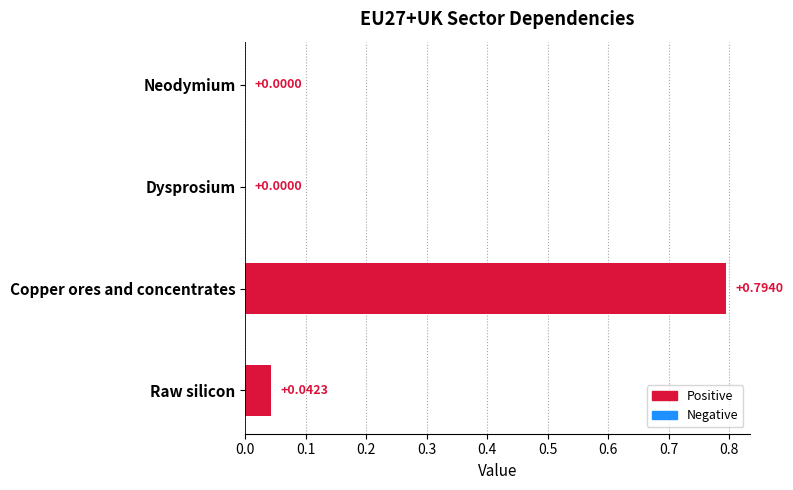

Between Raw silicon and Neodymium, which is larger?

Raw silicon